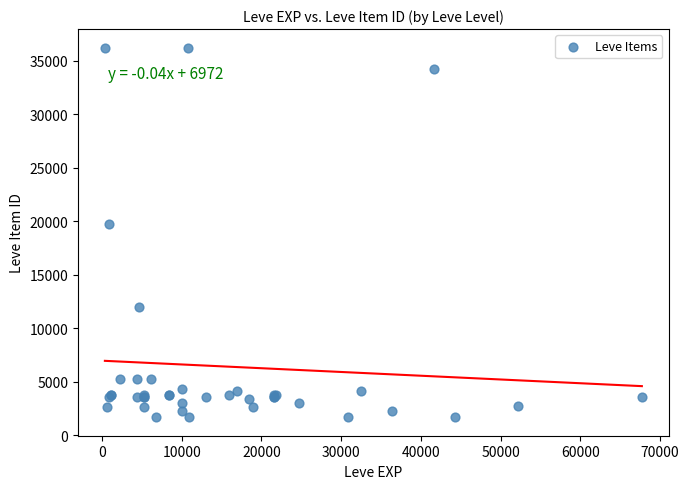

What Y value in the scatter plot is closest to 18967?

19744